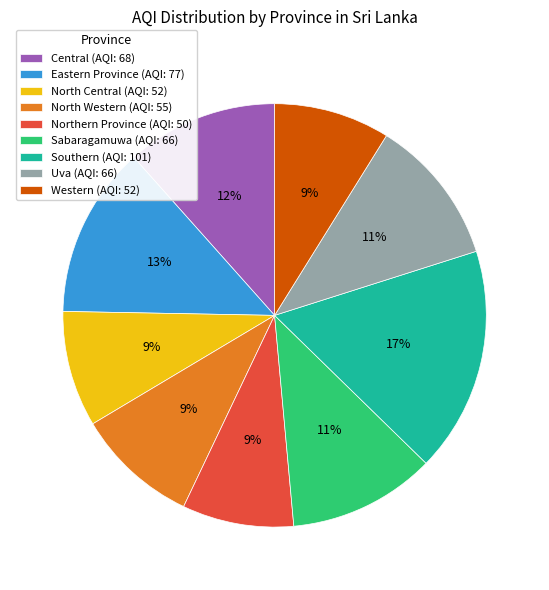

Combined, do North Central and North Western account for over 50%?

No